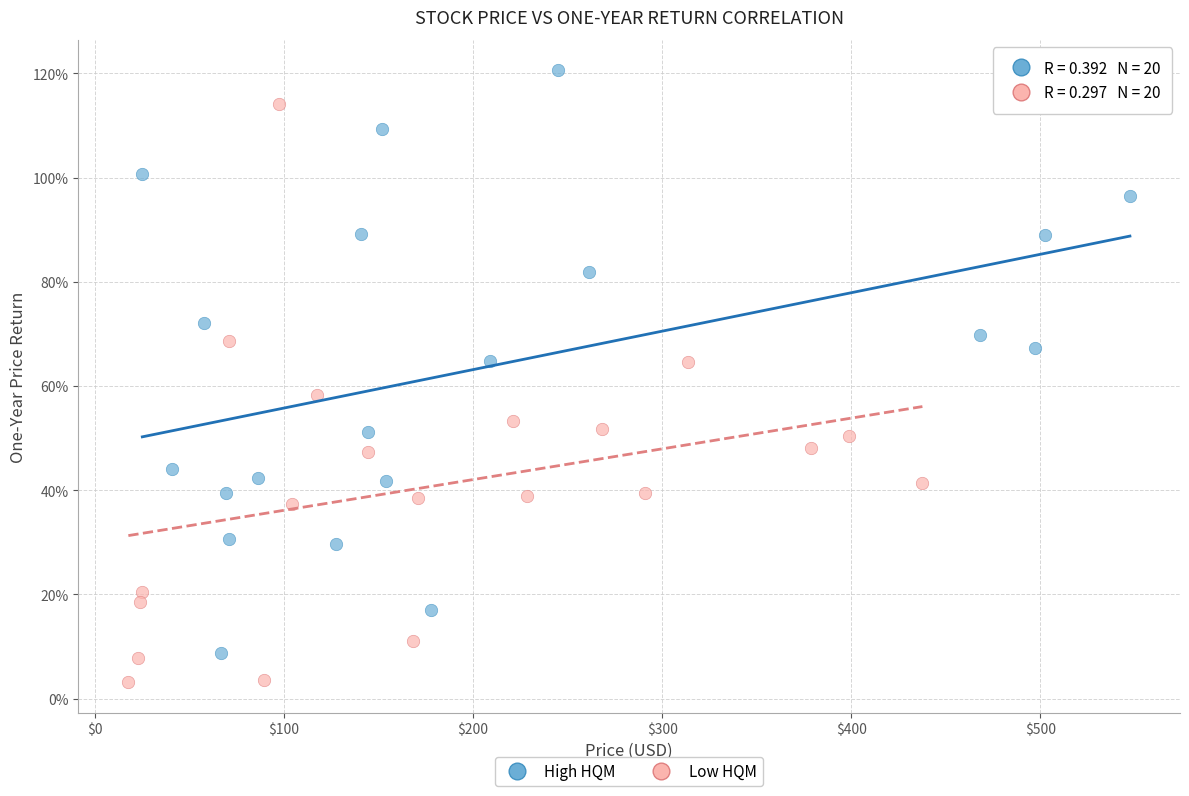

What are all the series names shown in the legend?

High HQM, Low HQM